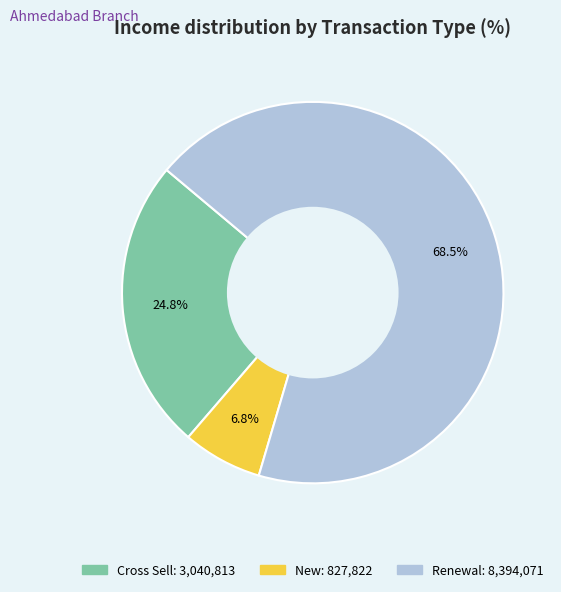

To the nearest percent, what is the average slice percentage?

33%